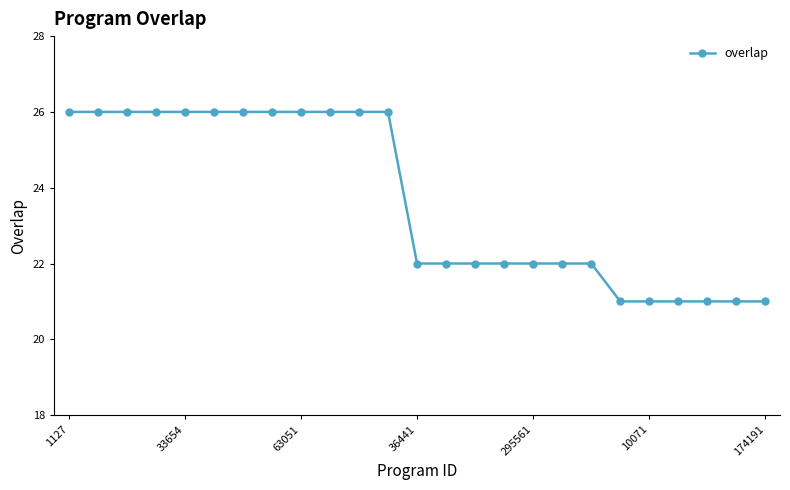

What is the value of the 6th point from the left?

26